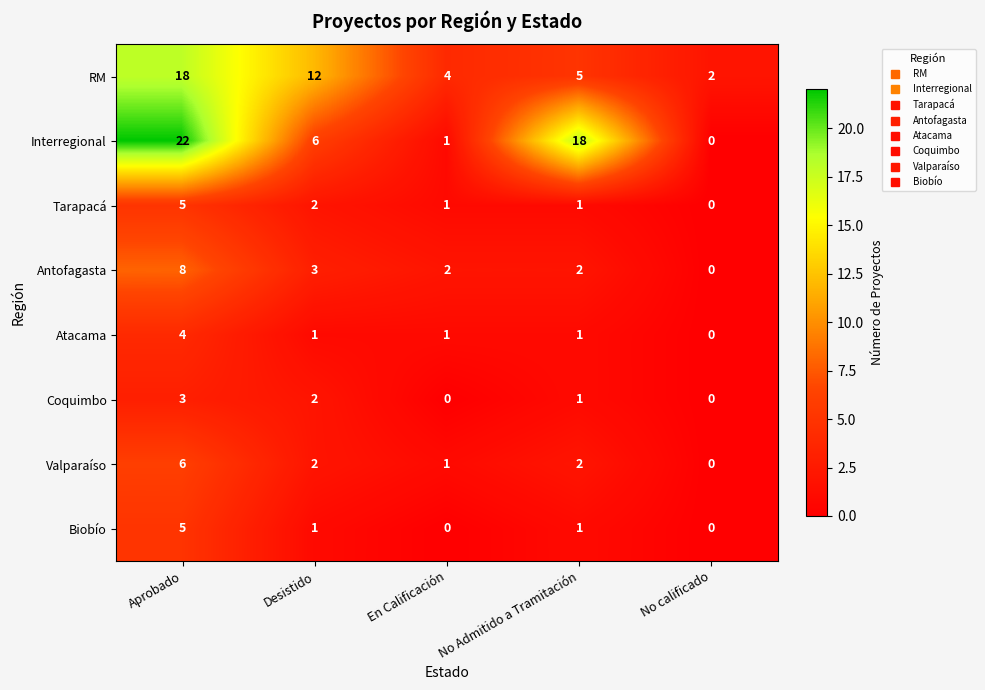

Count the Coquimbo values in the range 0 to 2.

4